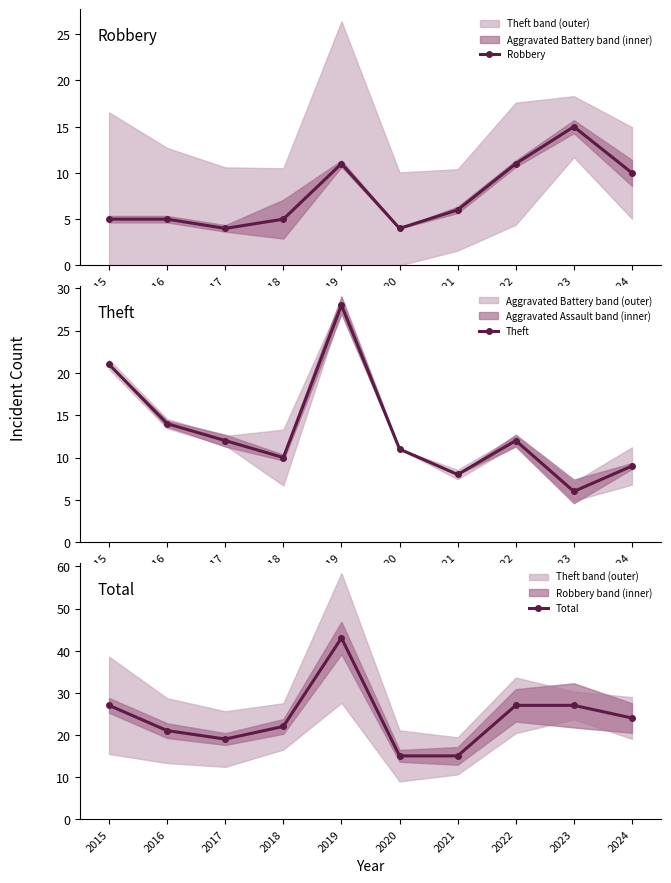

How many series are shown in this chart?

3